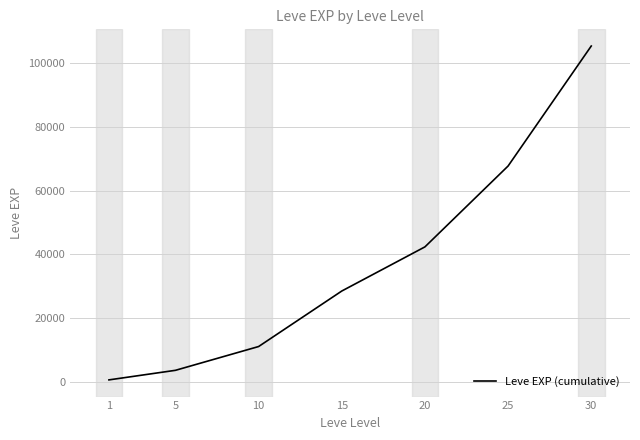

What is the change in value from 15 to 20?

+13876.7